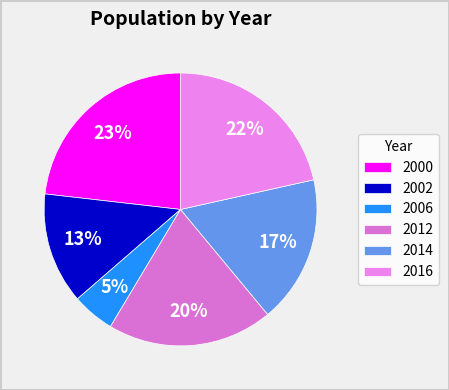

Which category has the smallest portion of the pie?

2006